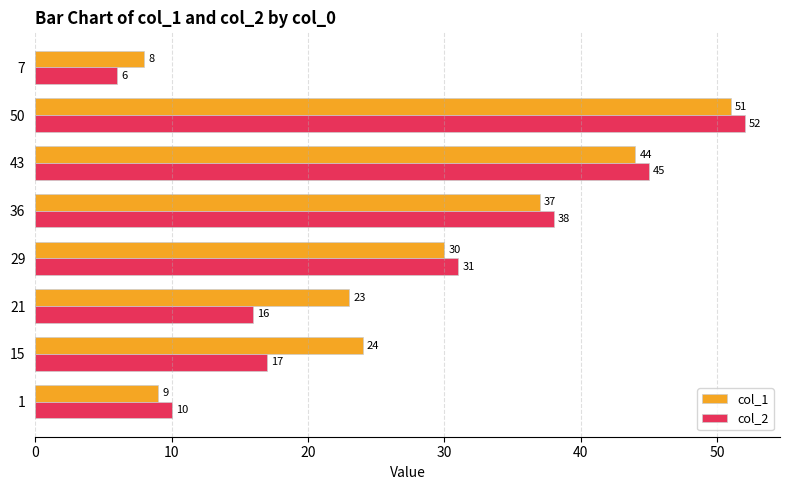

At which label is col_1 closest to 29?

29